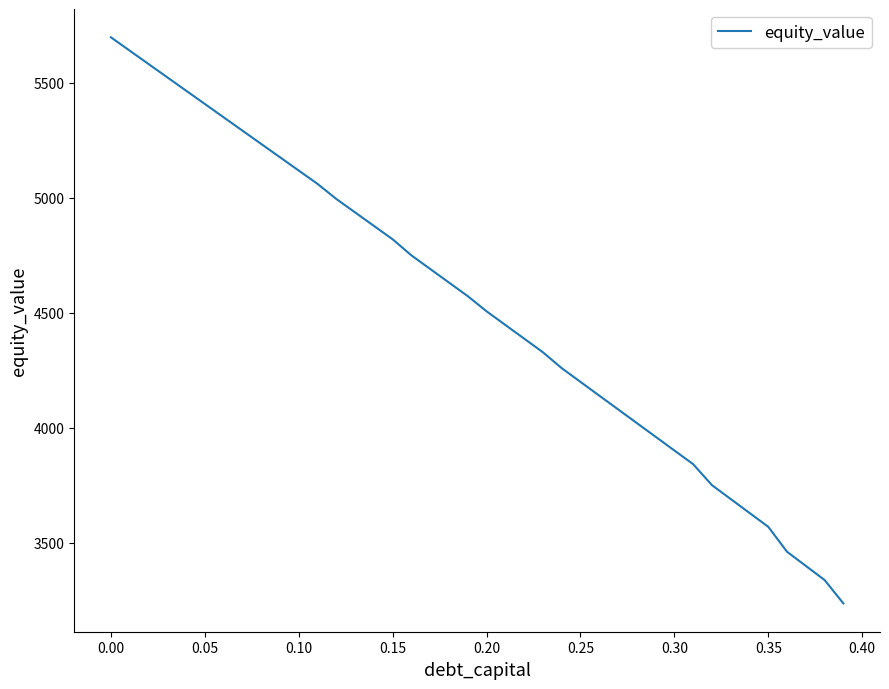

Reading right to left, list all the values displayed in this chart.

3236.8	3338.5	3399.9	3461.4	3569.8	3630.2	3690.6	3751.0	3842.2	3901.8	3961.4	4021.0	4080.6	4140.3	4199.9	4259.6	4328.8	4388.1	4447.5	4506.8	4572.6	4631.6	4690.7	4749.9	4819.8	4878.2	4936.7	4995.2	5060.7	5118.6	5176.5	5234.4	5292.3	5350.2	5408.1	5466.1	5524.0	5581.9	5639.9	5697.9